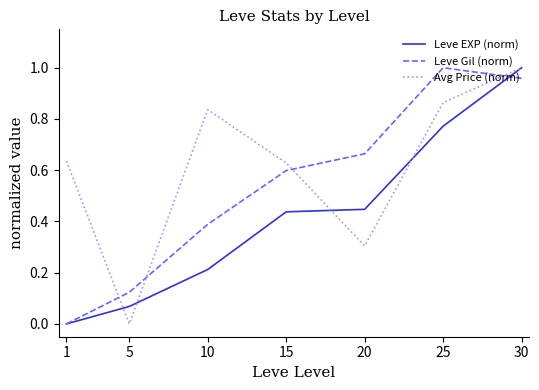

What is the sum of the Avg Price (norm) values at 25 and 15?

1.5